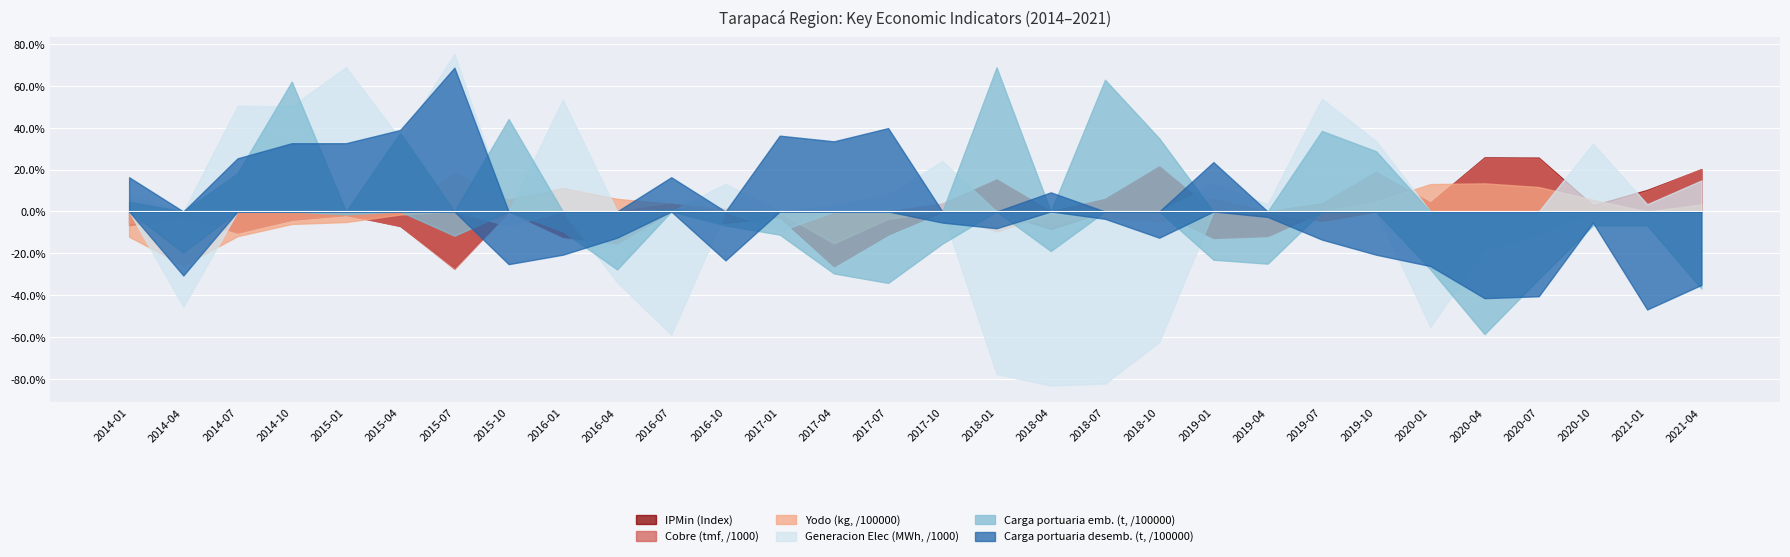

How many times do IPMin (Index) and Generacion Elec (MWh, /1000) cross each other?

8